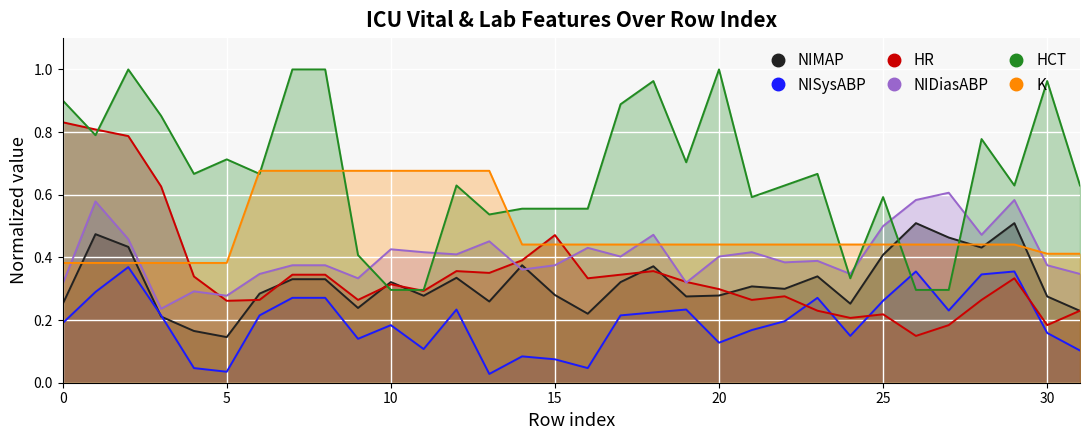

What is the average value of the NISysABP series?

0.2